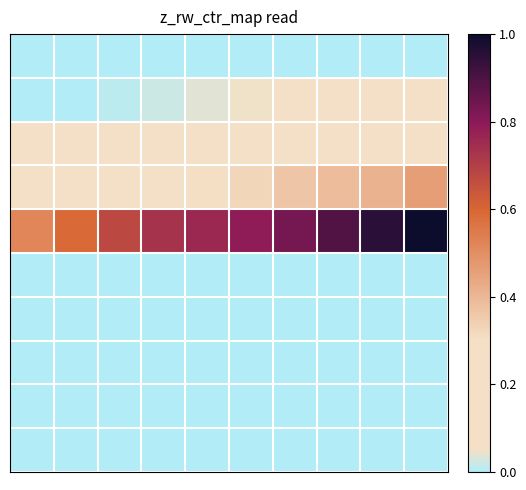

At which category does the chart reach its peak across all series?

9